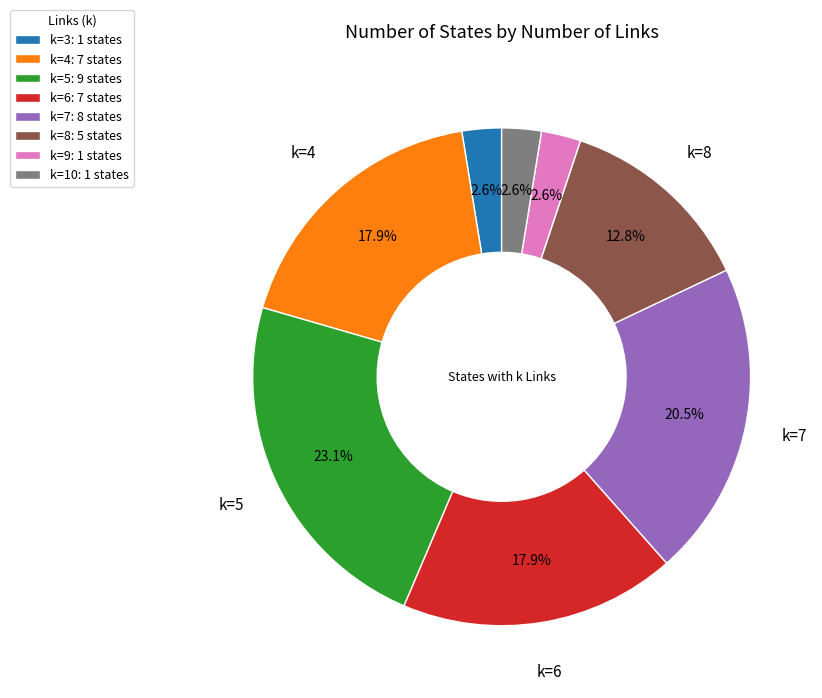

Is there any slice that represents more than half of the pie?

No